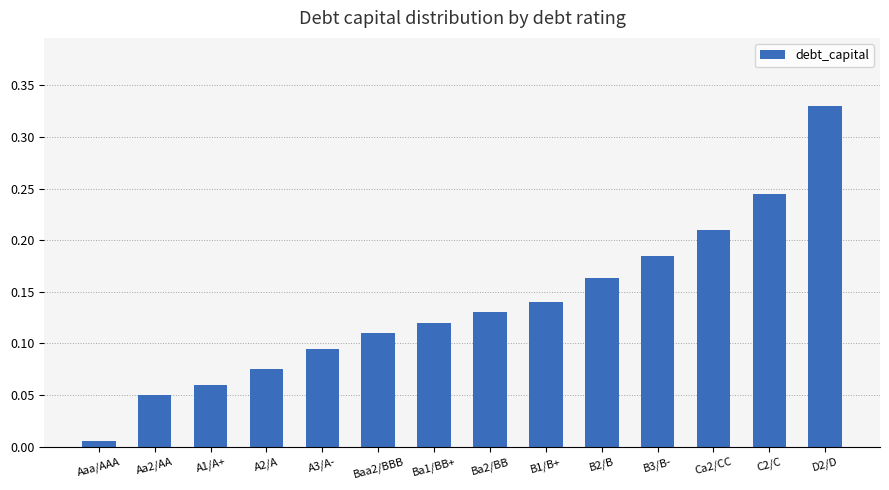

At which label is the value closest to 0?

Aaa/AAA